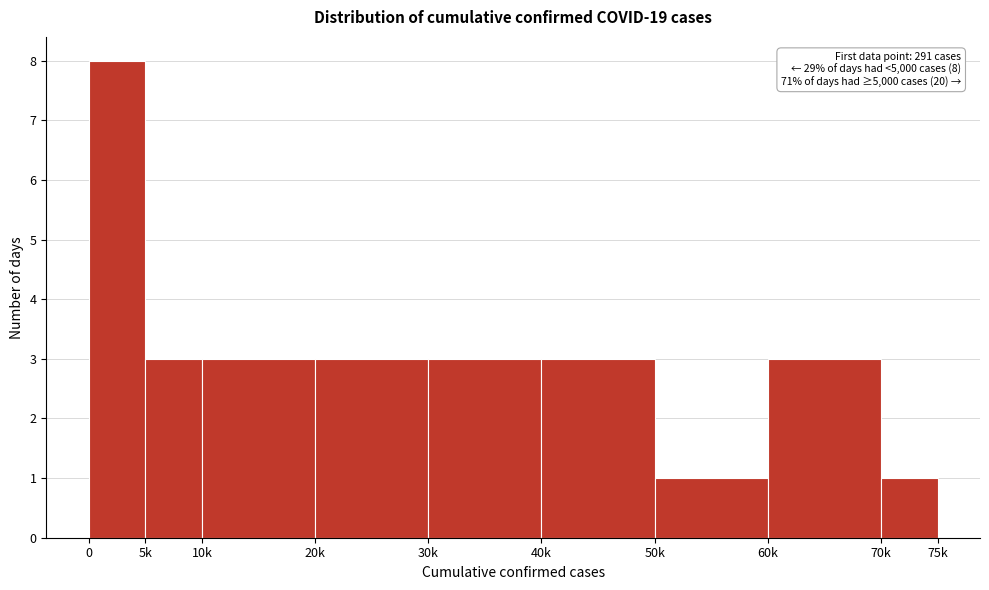

Reading right to left, what are all the values shown in this chart?

1	3	1	3	3	3	3	3	8